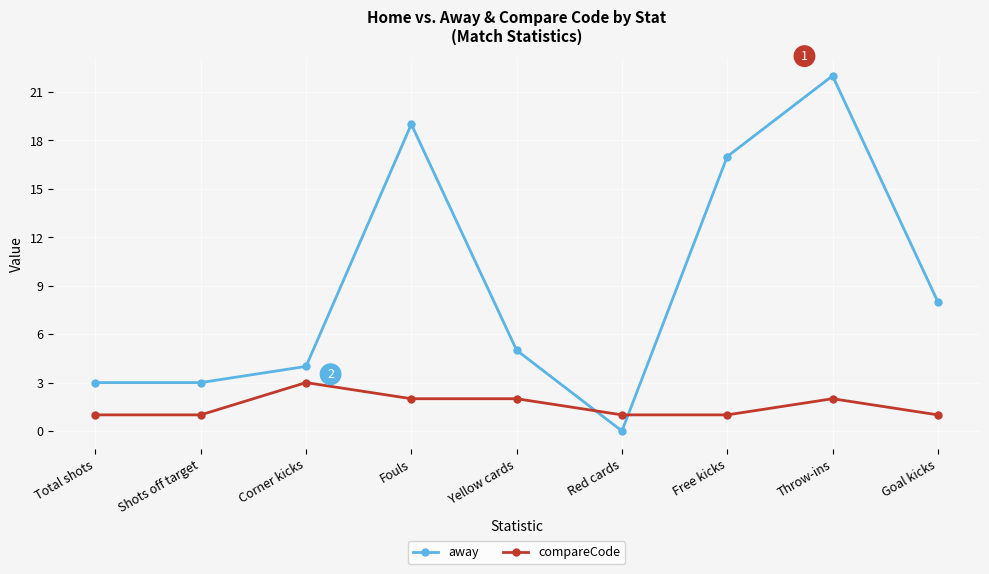

What is the lowest value of the compareCode series?

1